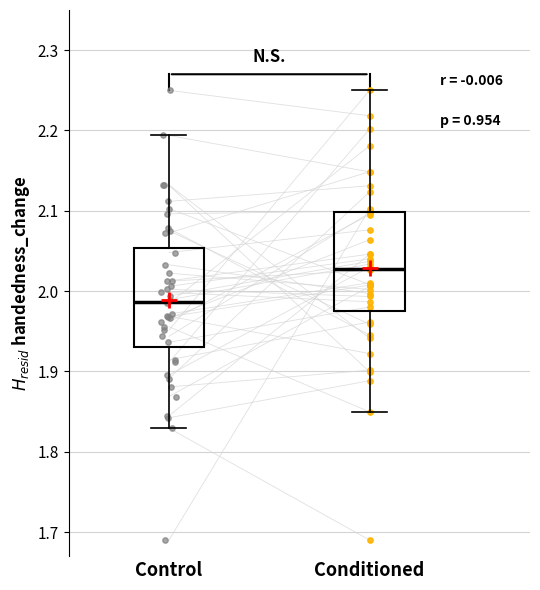

Where does the lower whisker of the box for Control end on the y-axis? The values are not printed on the chart, so give them approximately, as read against the axis.

1.83